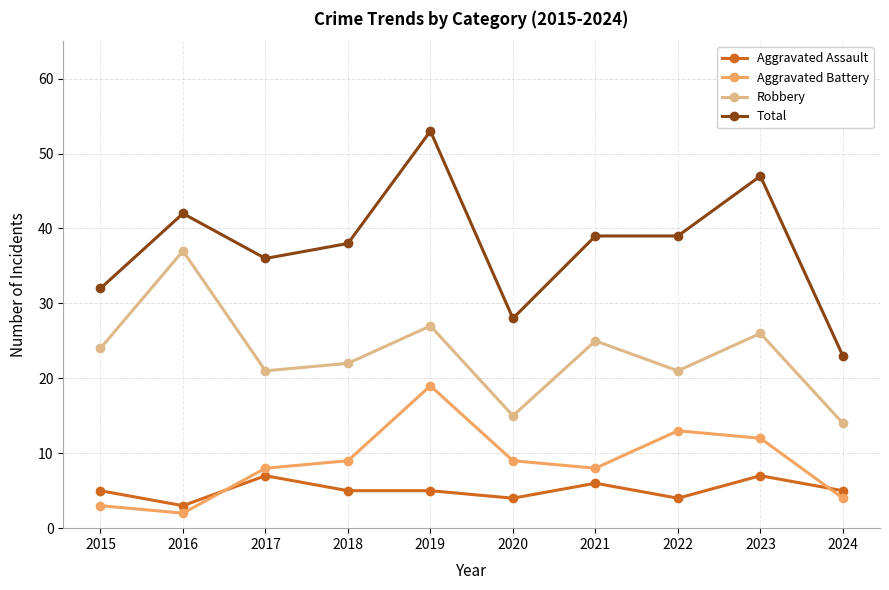

How many values in the Robbery series are below 24?

5